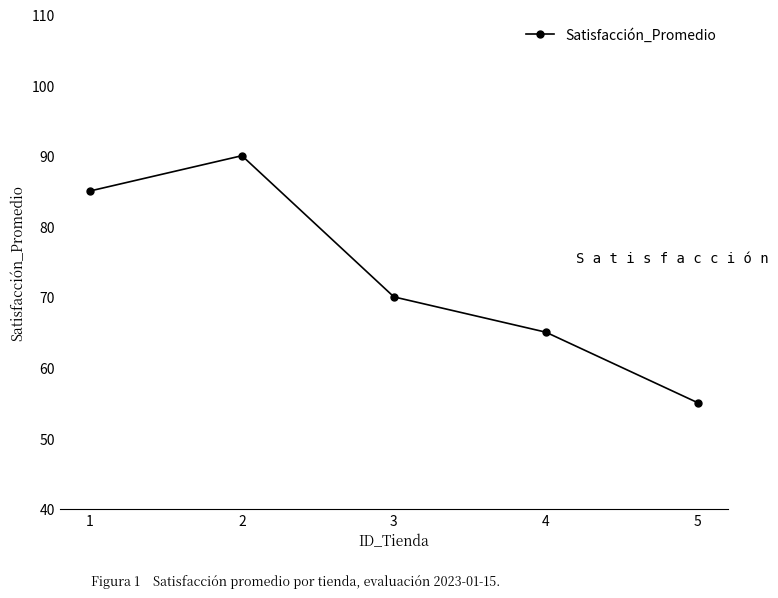

What is the value of the 3rd point from the left?

70